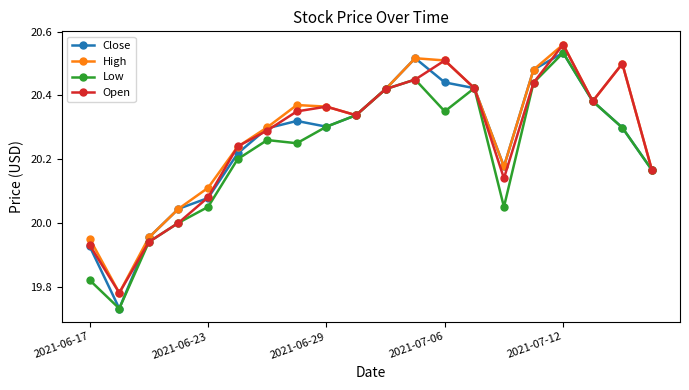

True or false: Close has more than 0 points higher than both neighbors.

True